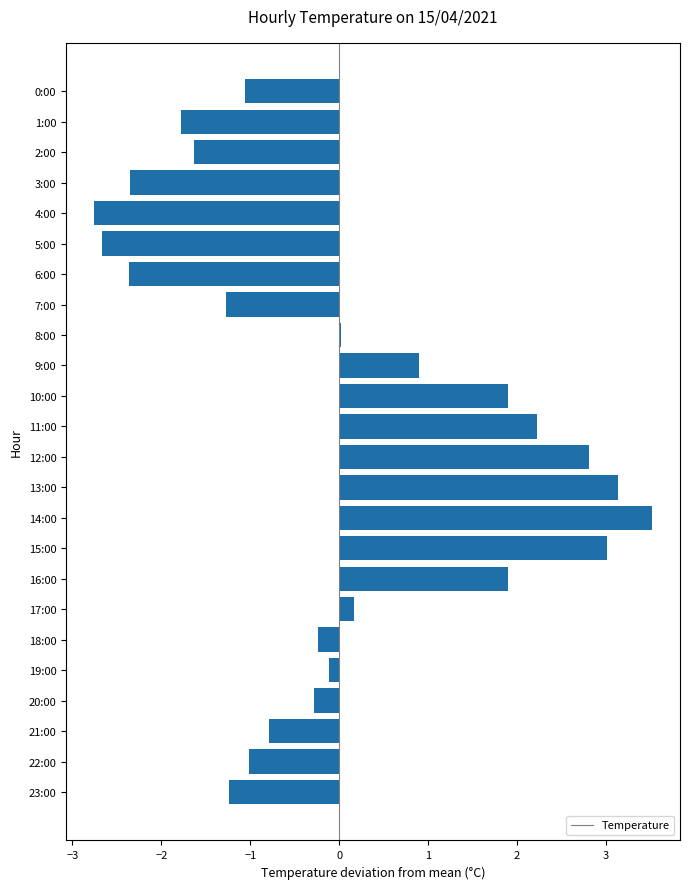

What is the greatest value displayed?

3.5